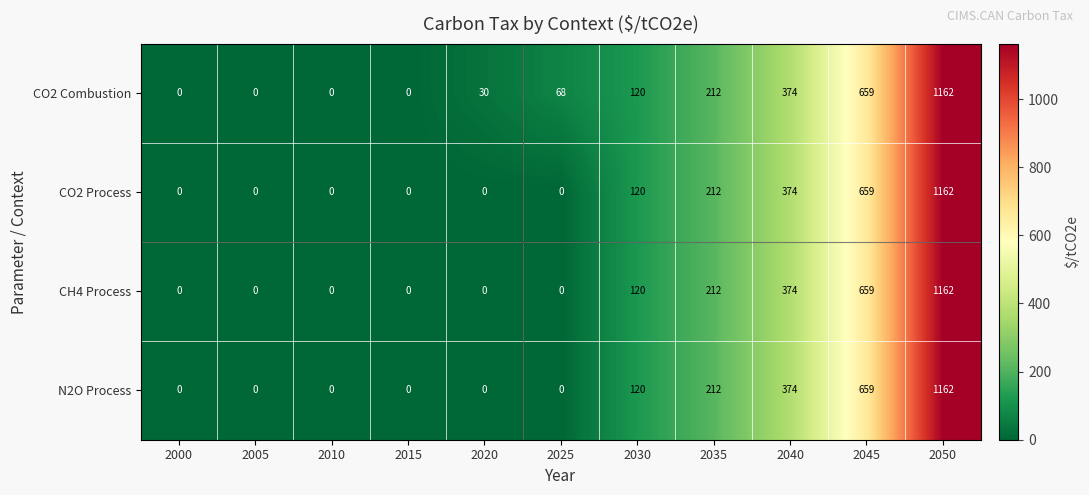

What is the maximum value shown in the chart?

1162